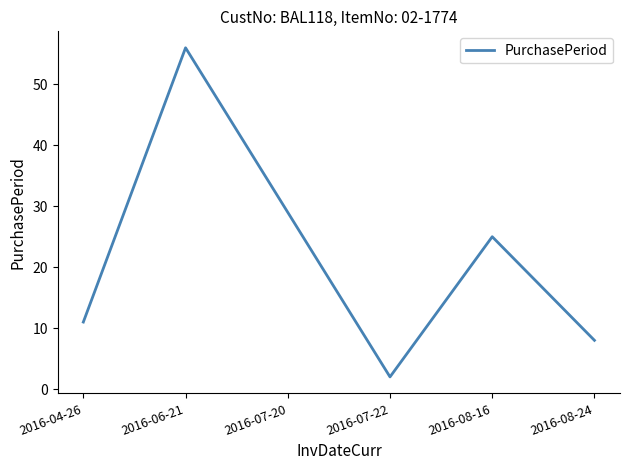

What is the minimum value shown in the chart?

2